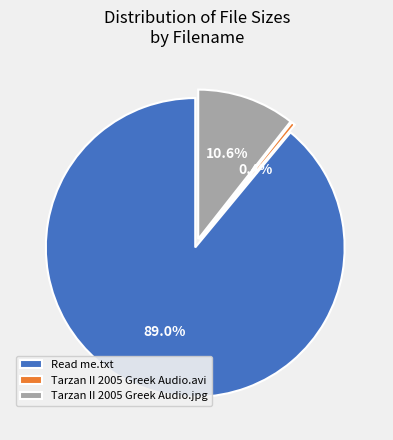

Does Tarzan II 2005 Greek Audio.avi account for over 50% of the chart?

No